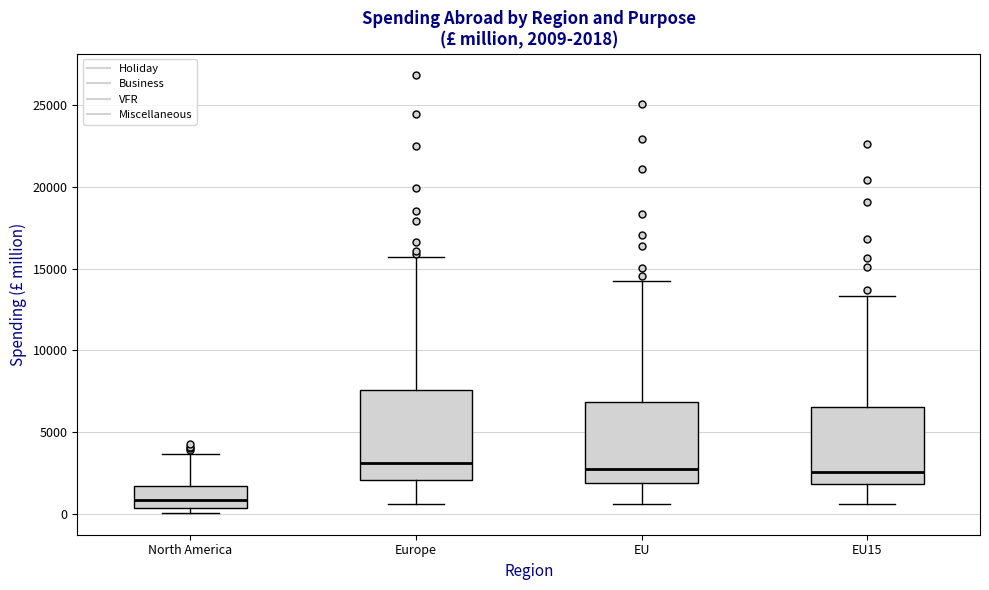

Which box is the tallest, from its lower edge to its upper edge?

Europe